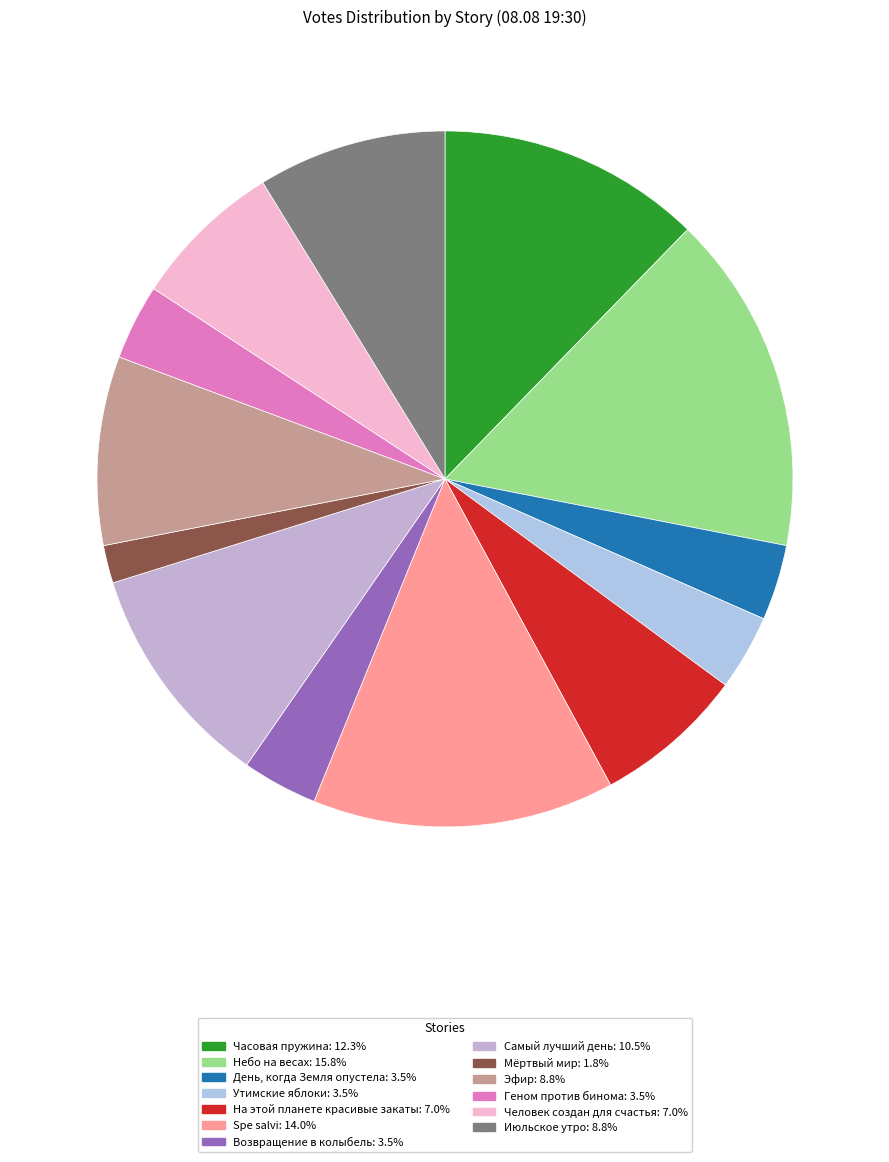

To the nearest percent, what portion does Небо на весах represent?

16%